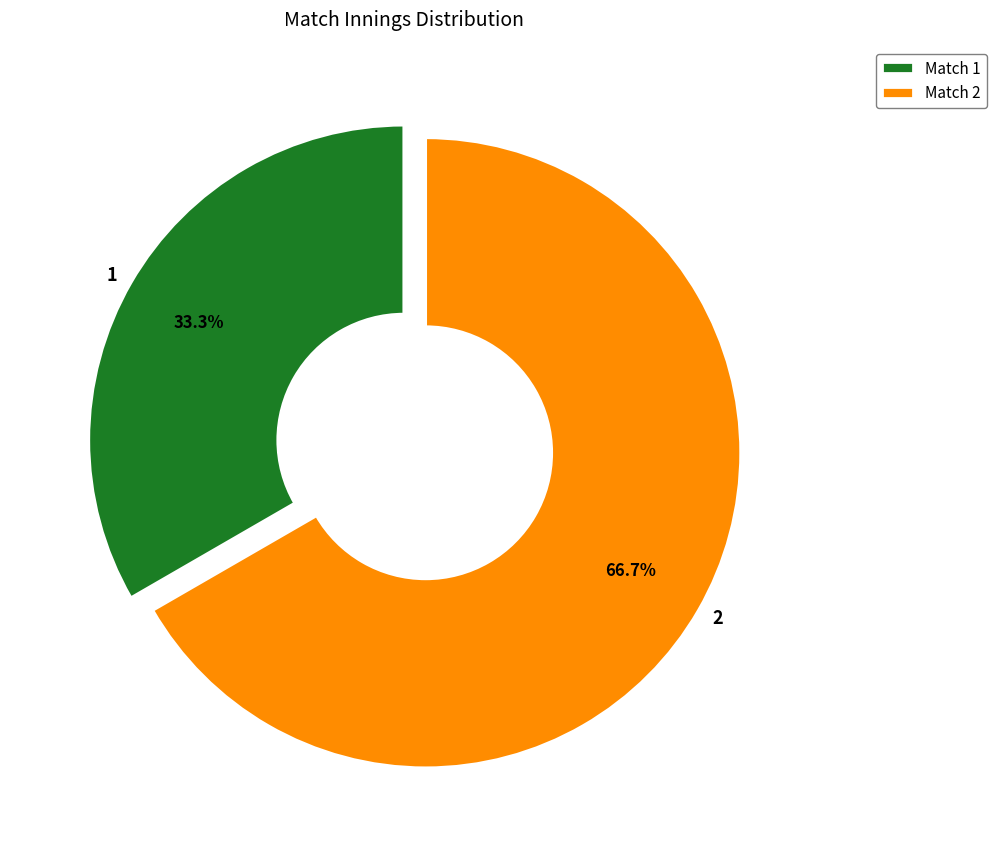

True or false: 2 accounts for 67% of the total.

True